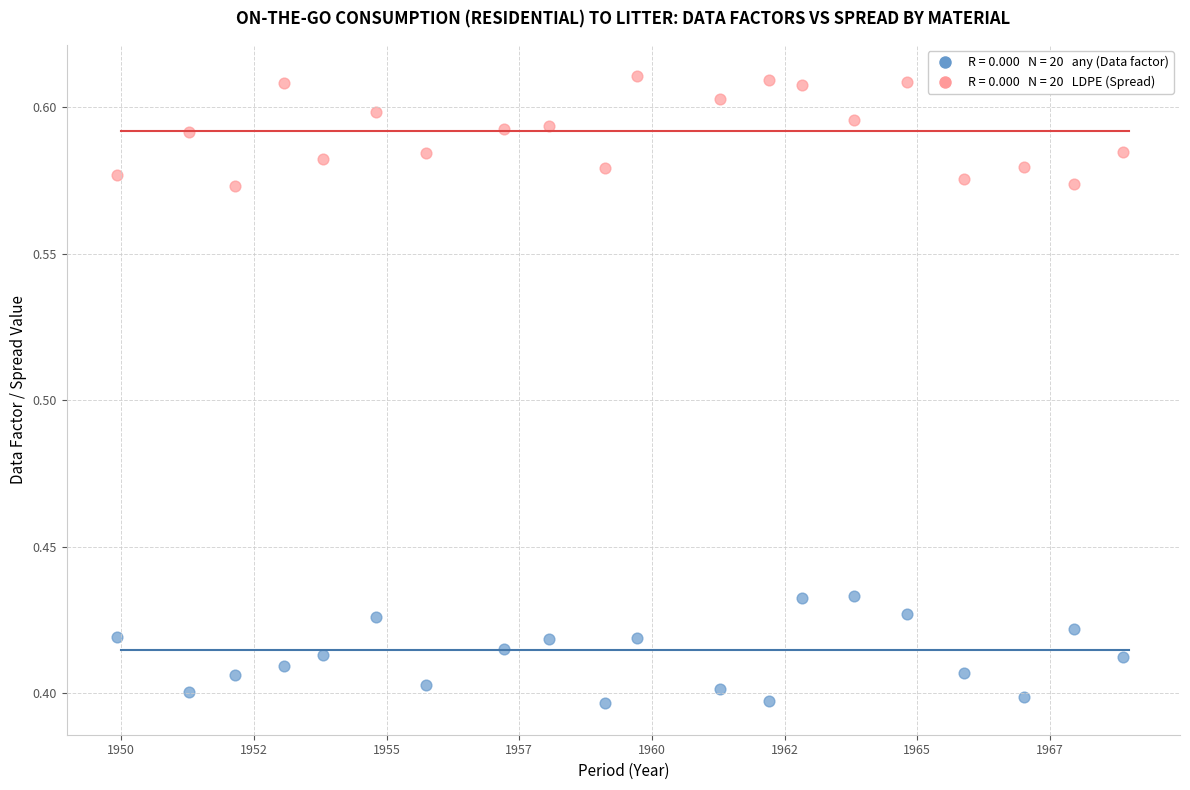

Across all data points, what is the range of X values (max minus min)?

19.0